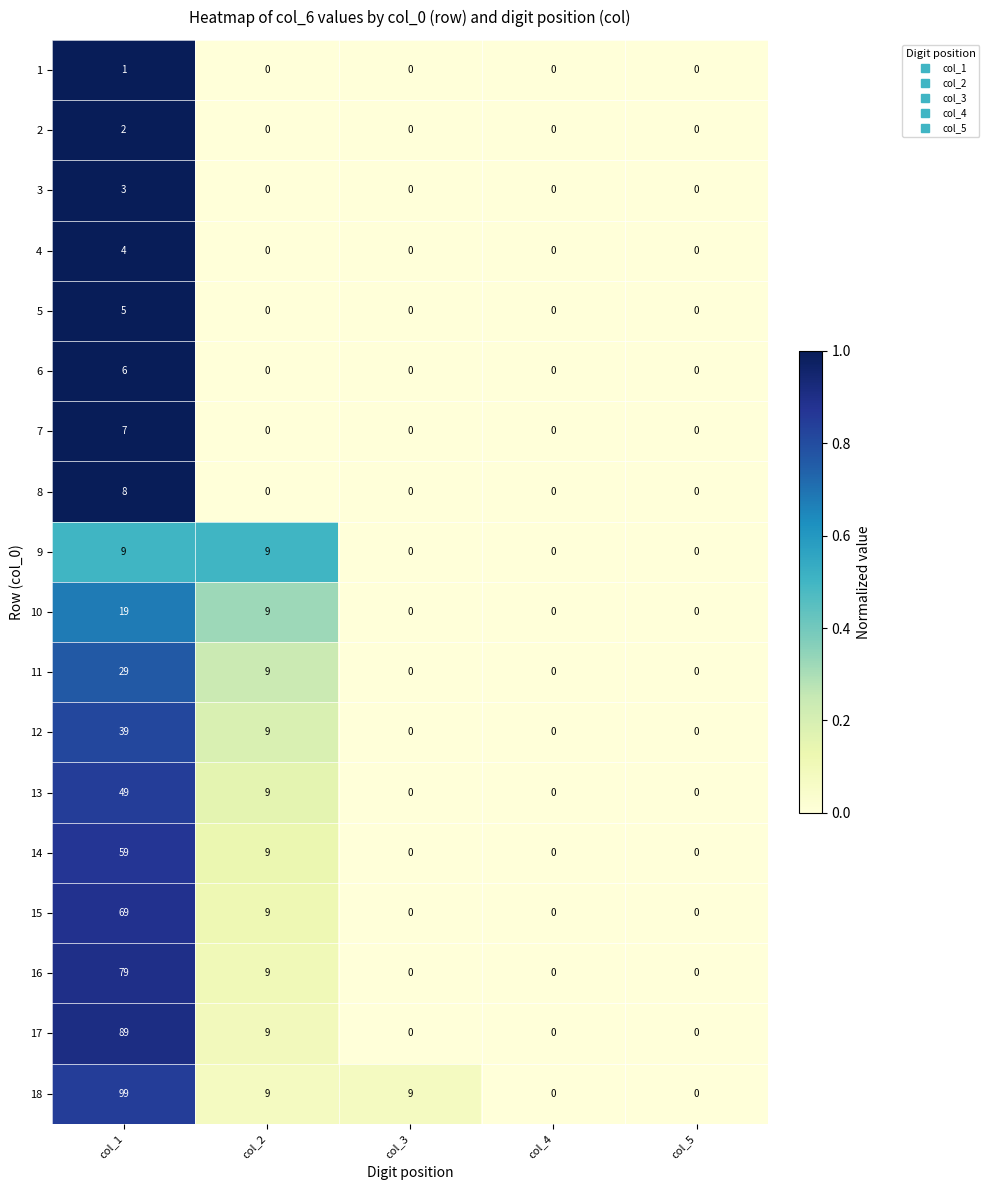

Which label corresponds to the largest value in the chart?

col_1